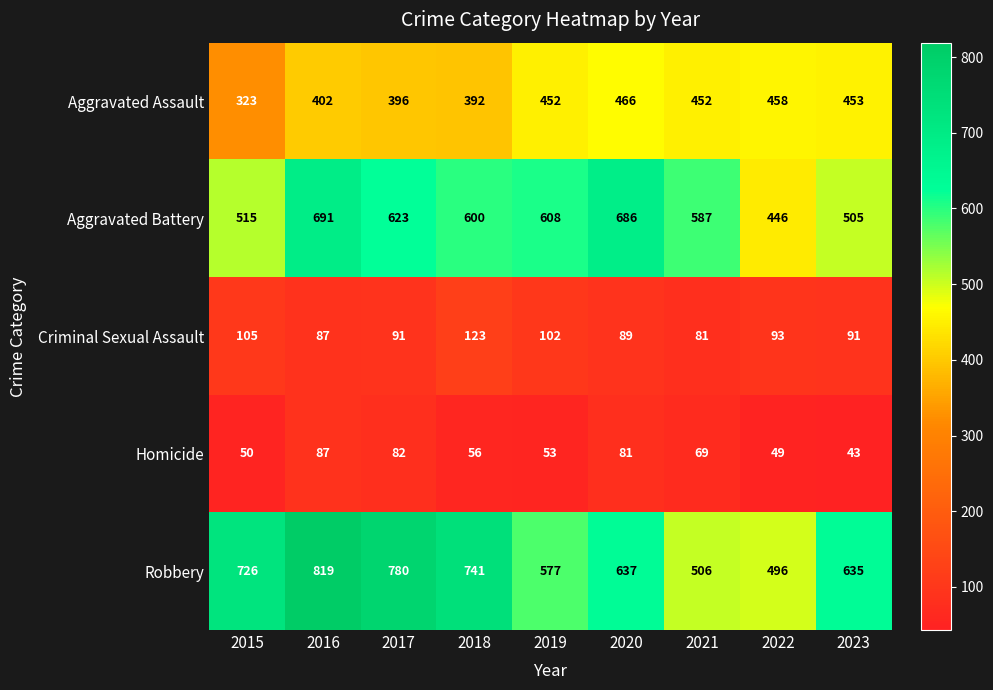

What is the difference between the highest and lowest values at 2017?

698